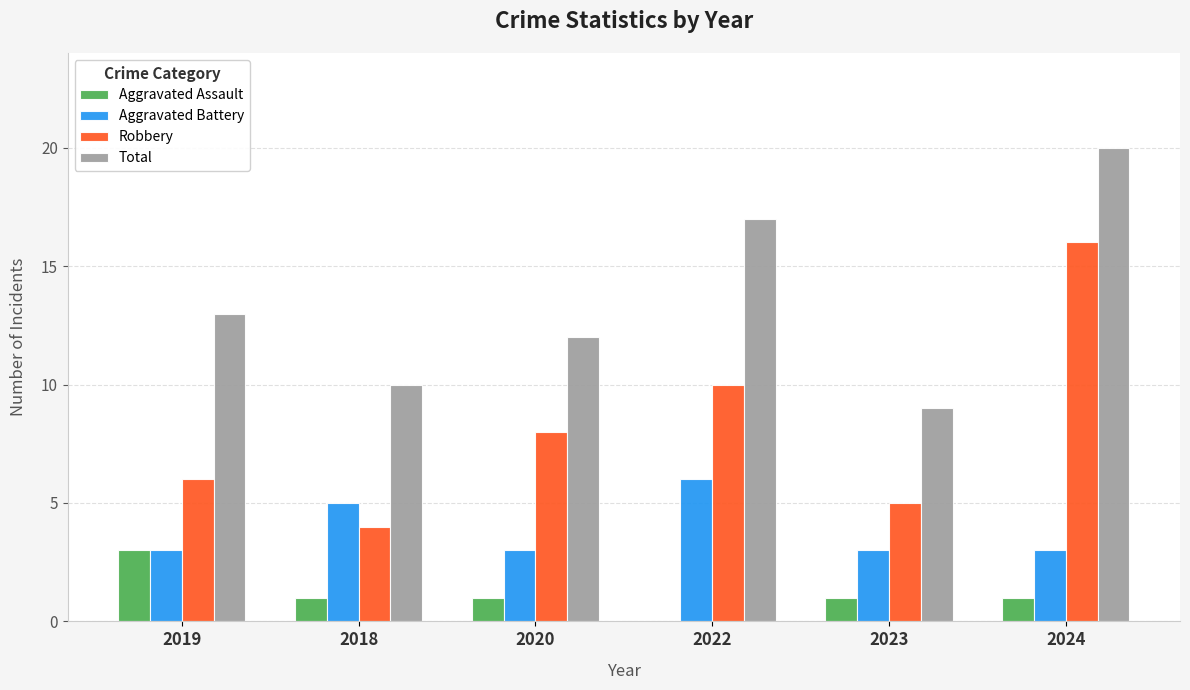

Between 2022 and 2023, which series saw the biggest shift?

Total